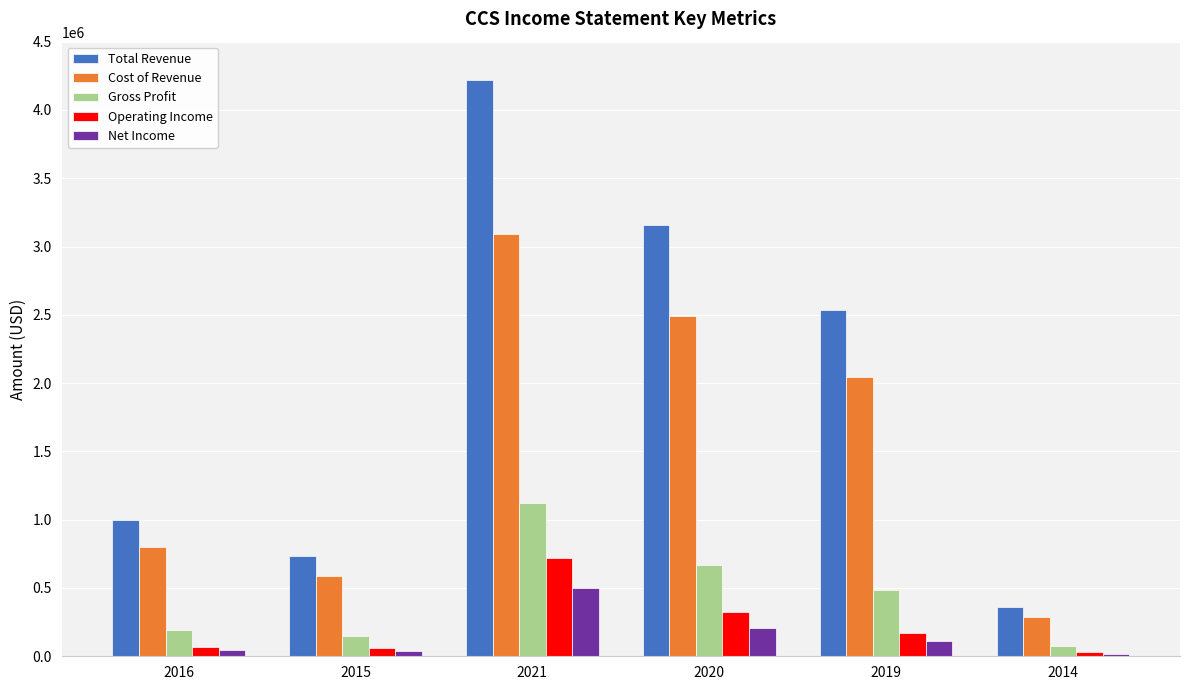

What is the sum of the Gross Profit values at 2020 and 2019?

1158600